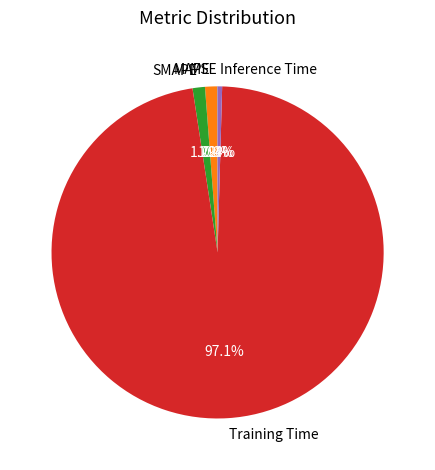

What percentage is NOT represented by SMAPE?

98.8%